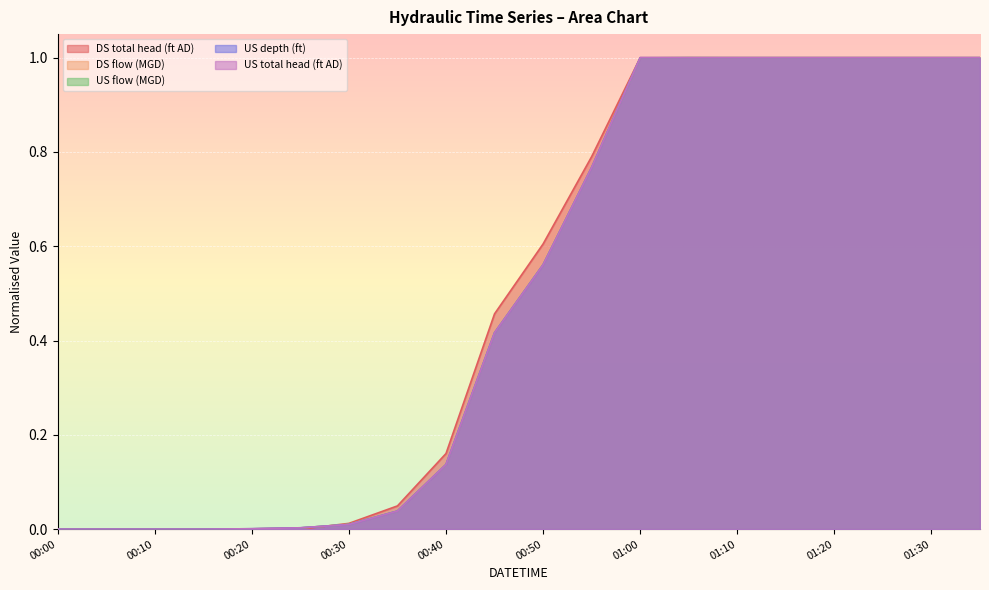

What is the difference between the maximum and minimum values in the DS total head (ft AD) series?

1.0